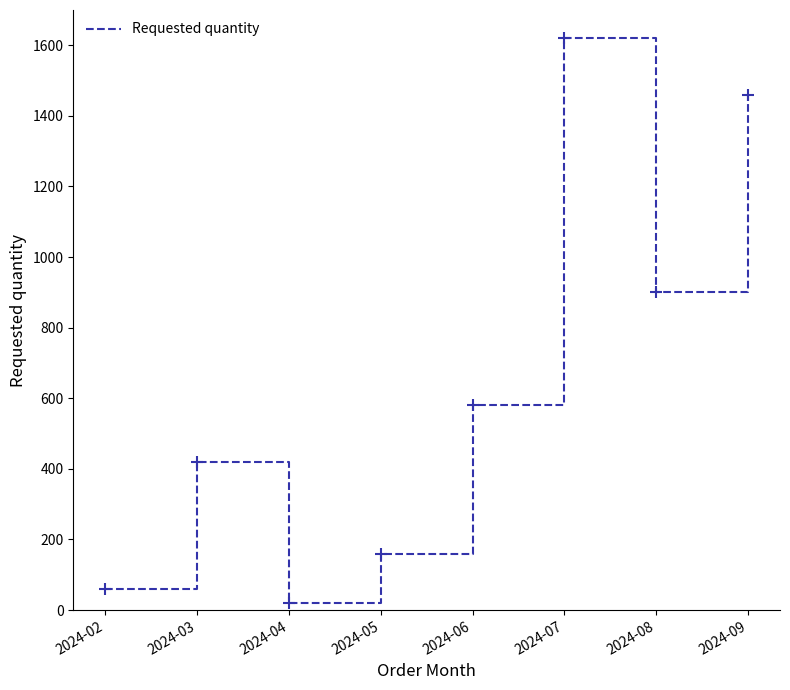

Does the chart have visible grid lines?

No